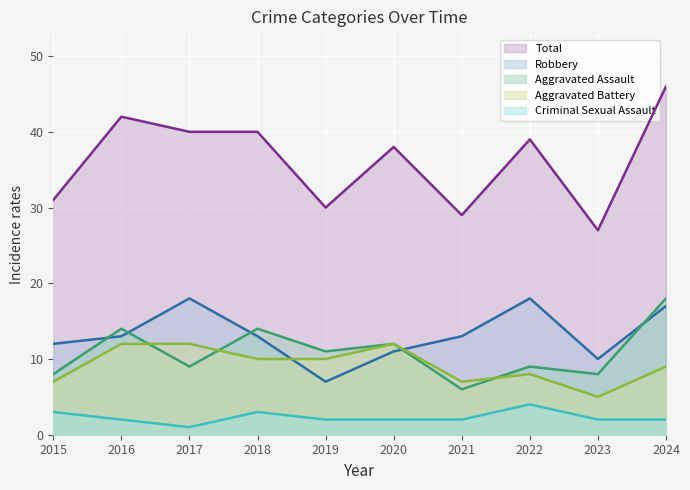

What is the value of the Aggravated Battery point at the 1st from the left?

7